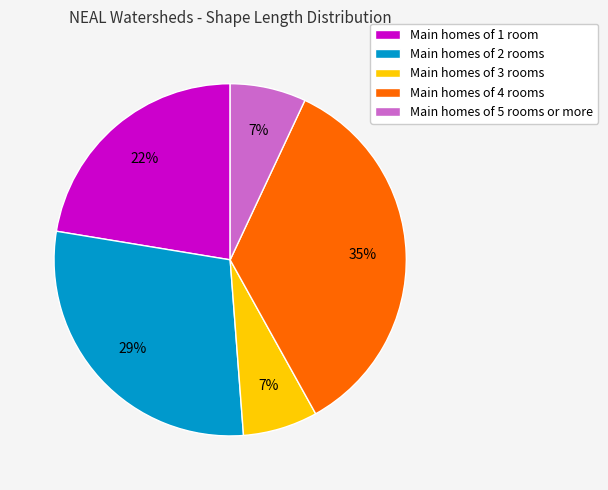

Between Main homes of 1 room and Main homes of 4 rooms, which is larger?

Main homes of 4 rooms